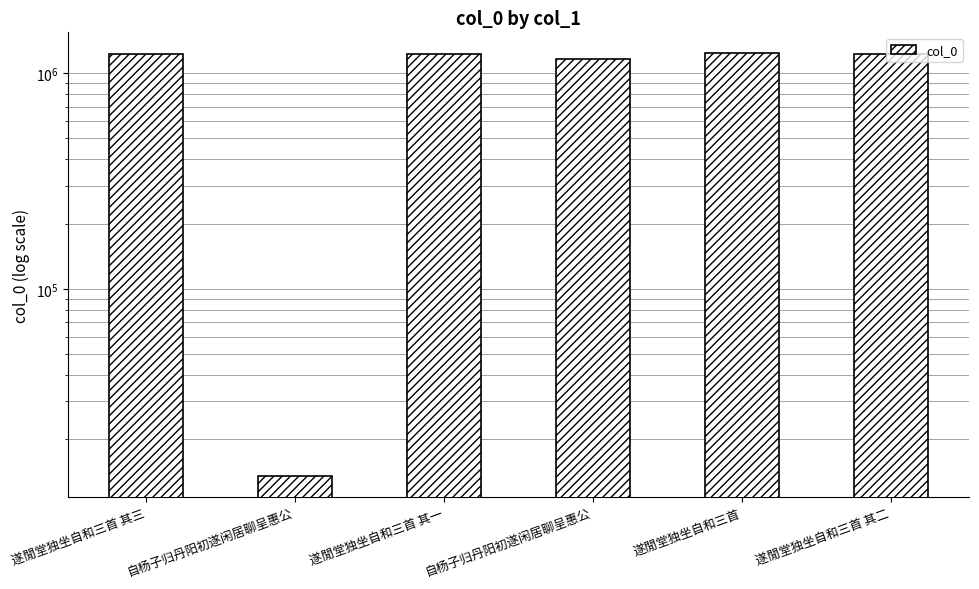

Where is the data nearest to the value 624786?

自杨子归丹阳初遂闲居聊呈惠公